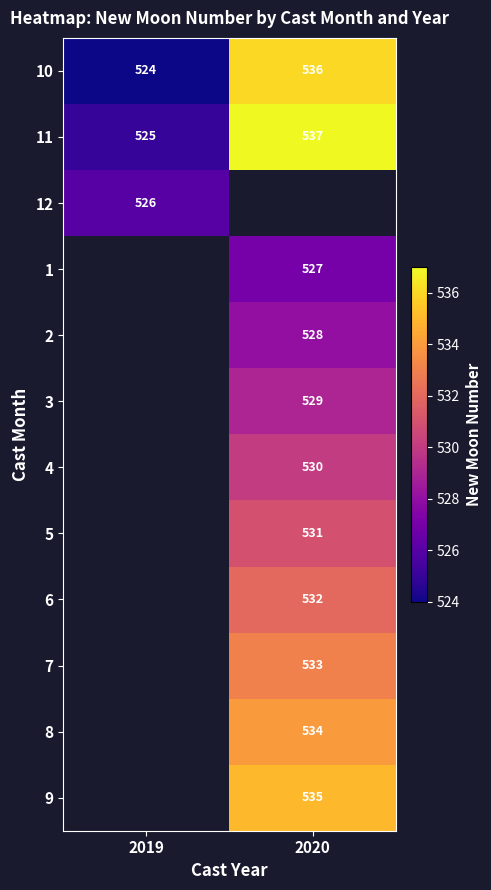

List the labels in order of 11 value, smallest first.

2019, 2020